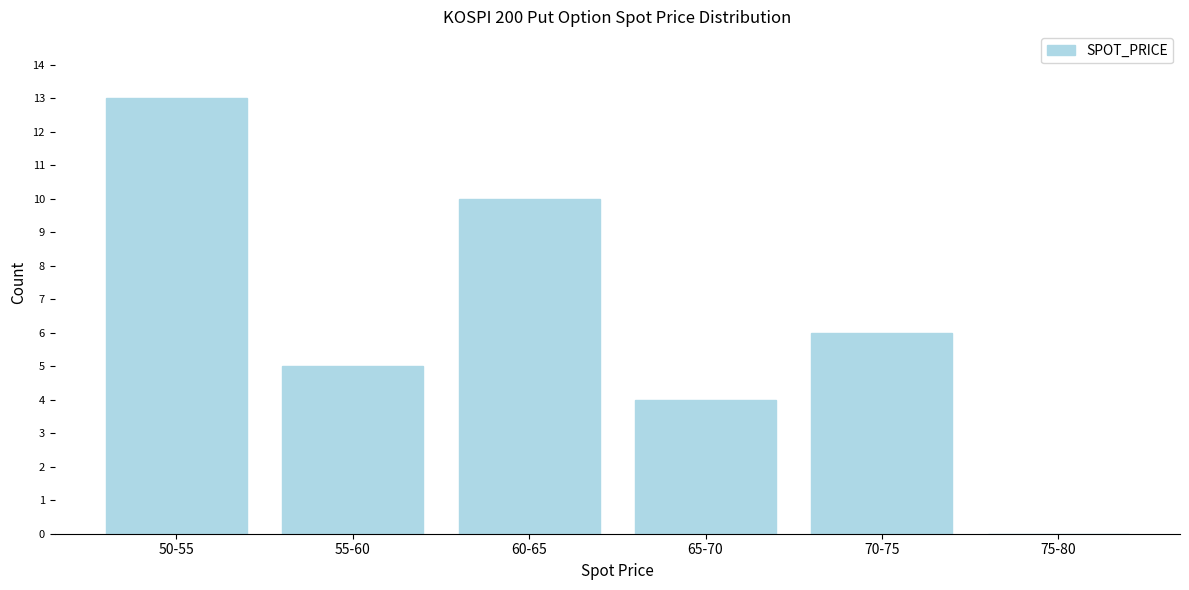

Reading right to left, what are all the values shown in this chart?

75-80=0	70-75=6	65-70=4	60-65=10	55-60=5	50-55=13